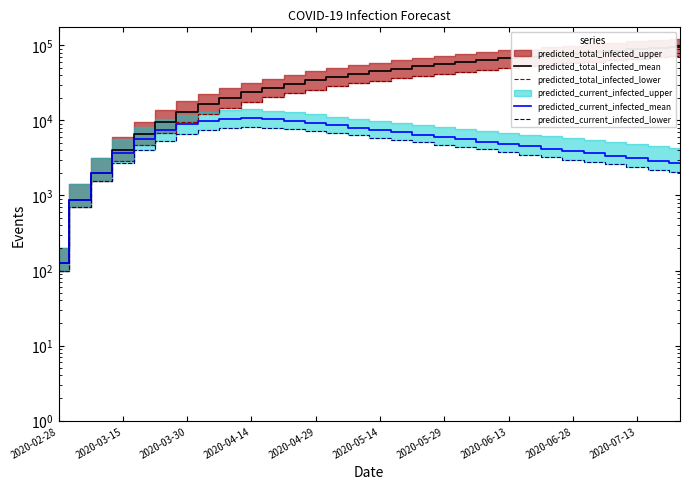

How many categories are shown in the chart?

30